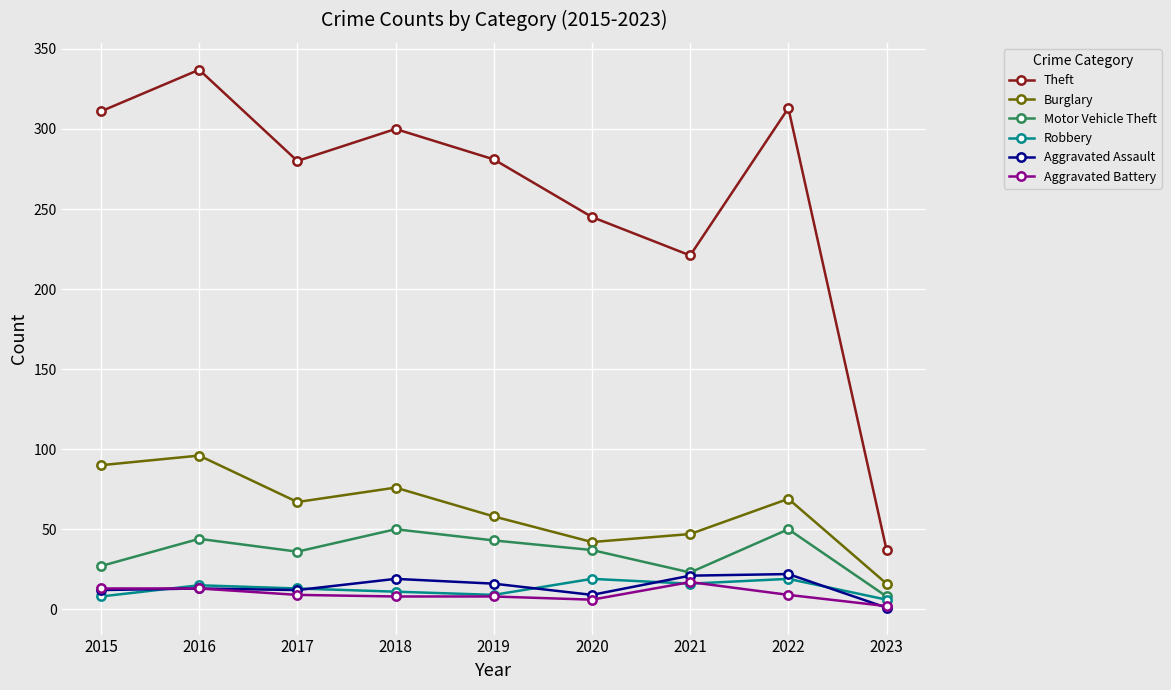

At which category does Theft reach its first local peak?

2016